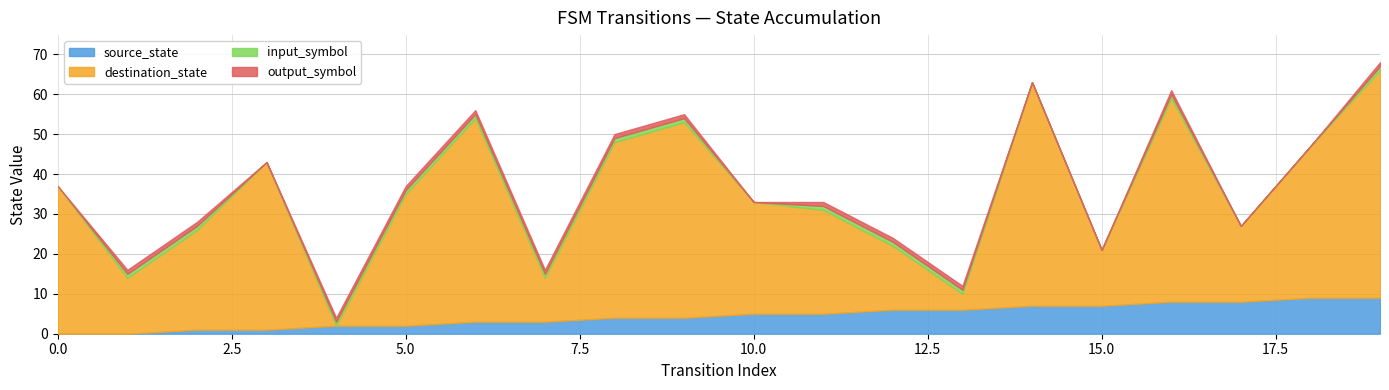

True or false: destination_state has a value of 60 at 0.

False